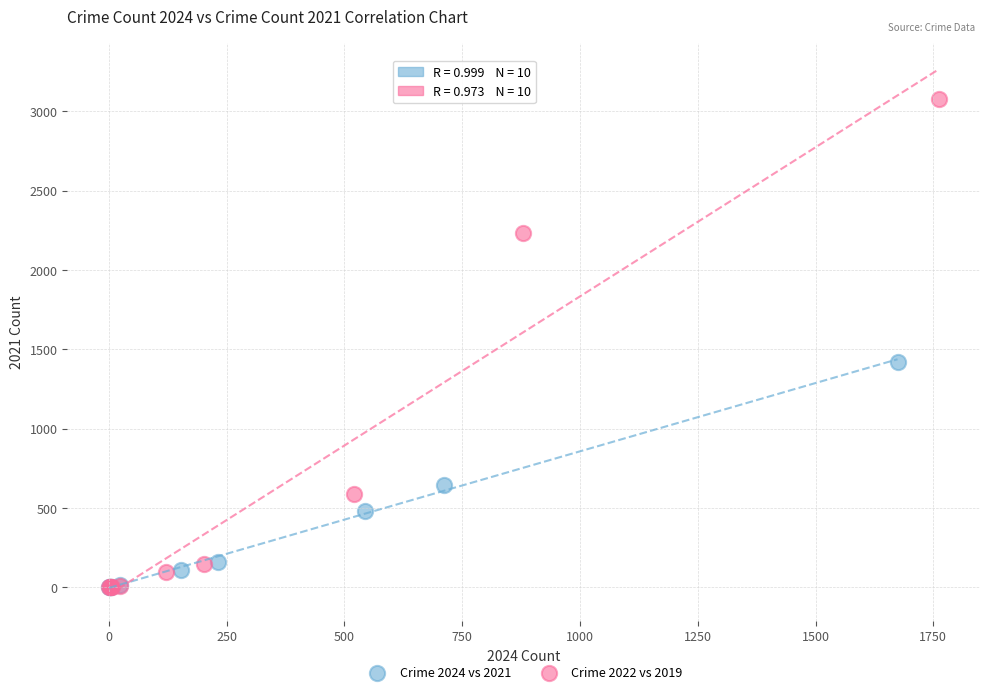

Which series has the largest Y range (max minus min)?

Crime 2022 vs 2019